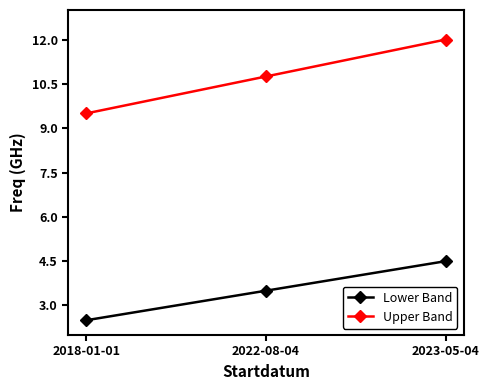

Is it true that Lower Band equals 5.4 at 2022-08-04?

False